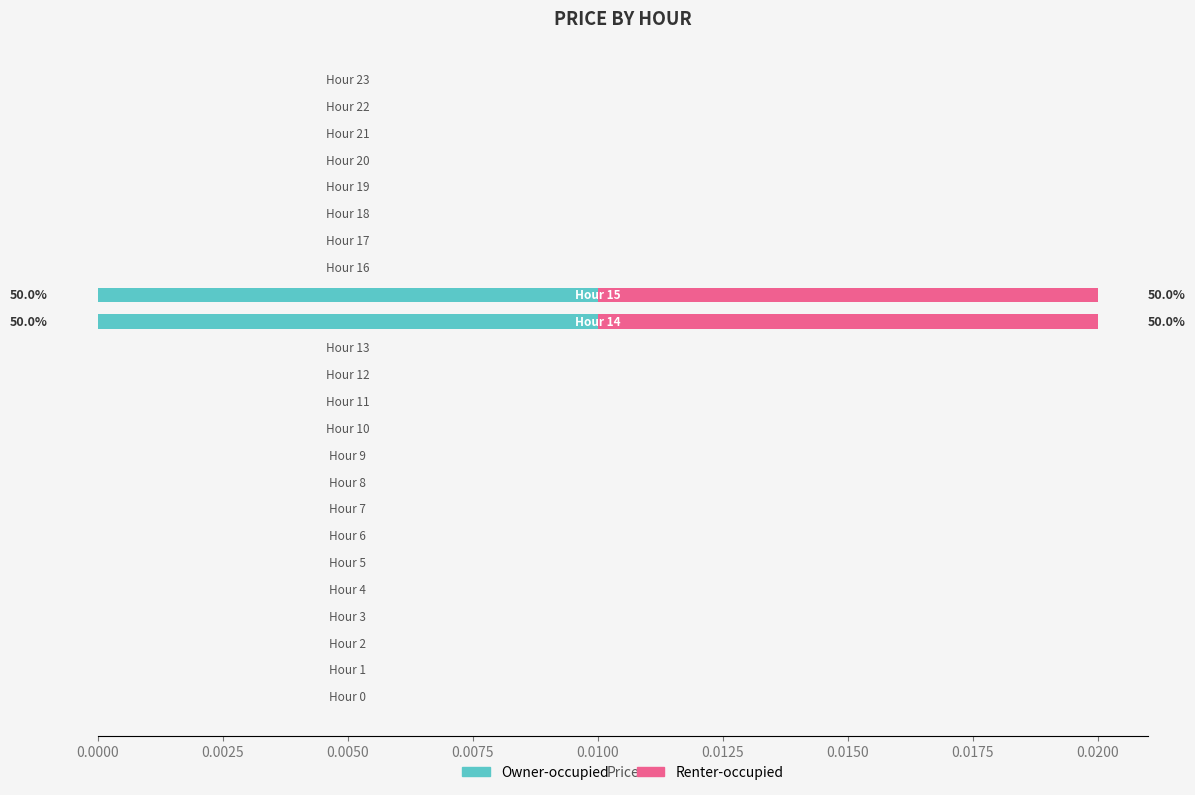

What are all the series names shown in the legend?

Owner-occupied, Renter-occupied